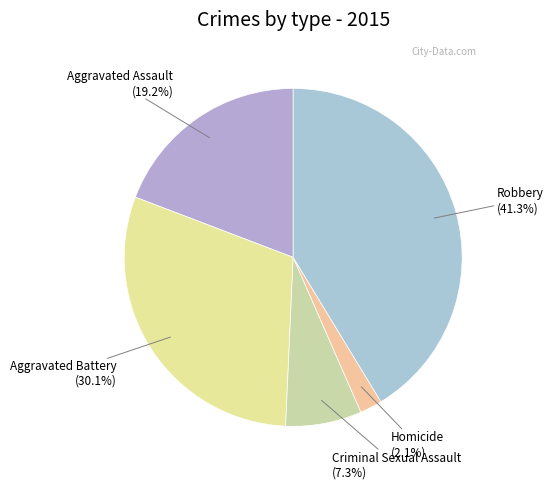

Combined, what portion of the pie is Aggravated Battery and Aggravated Assault?

49.3%